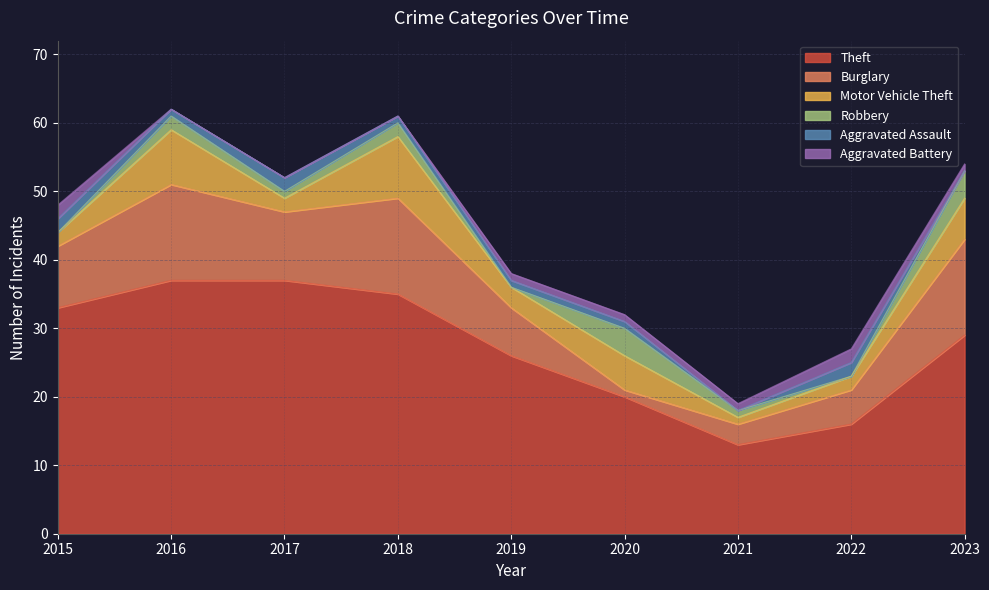

At which label is Aggravated Assault closest to 1?

2016